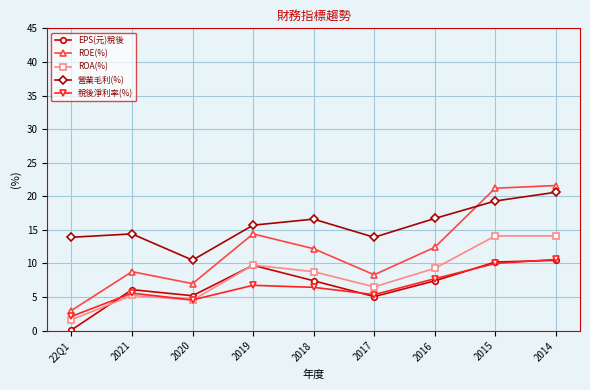

What is the average value of the ROE(%) series?

12.1